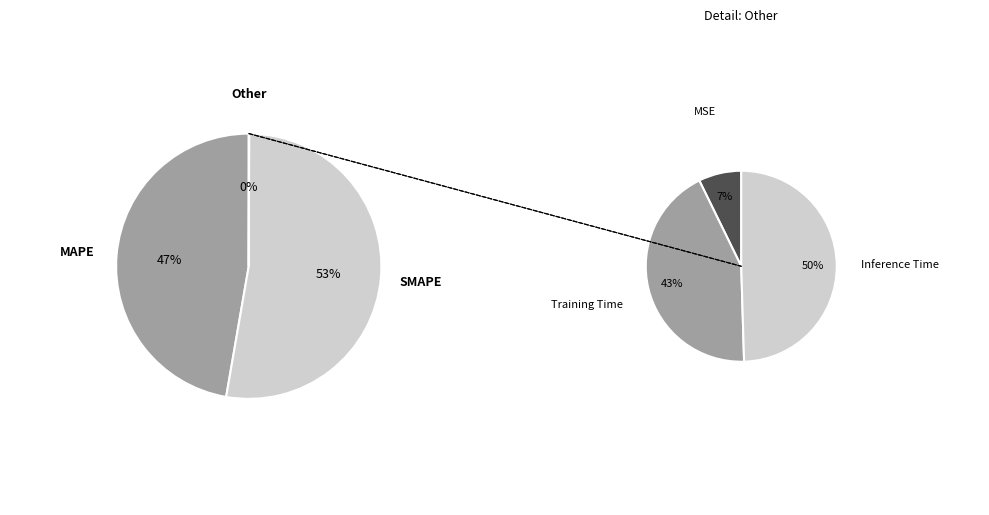

To the nearest percent, what is the difference between the largest and smallest slice percentages?

53%